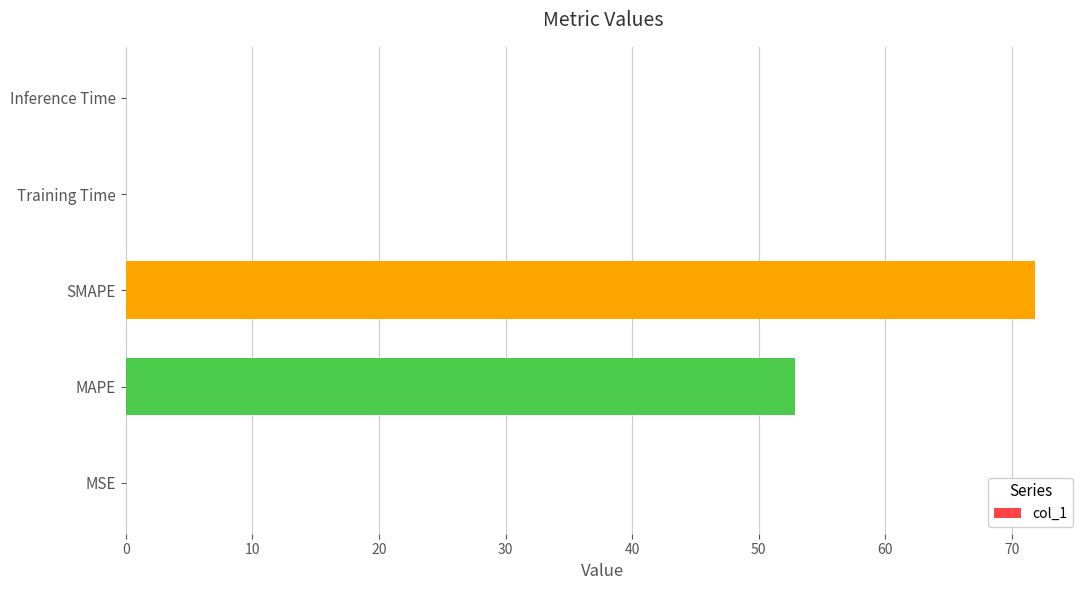

The value at SMAPE is 103.4. True or false?

False